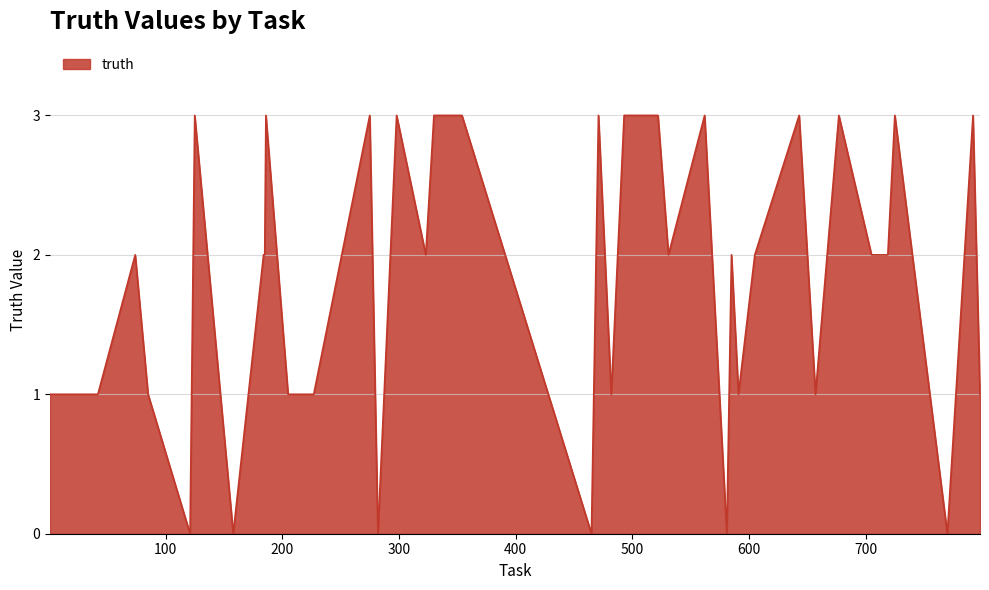

What is the greatest value displayed?

3